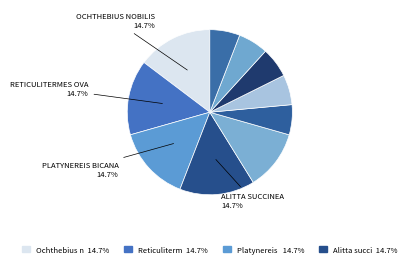

How many segments does this pie chart have?

10